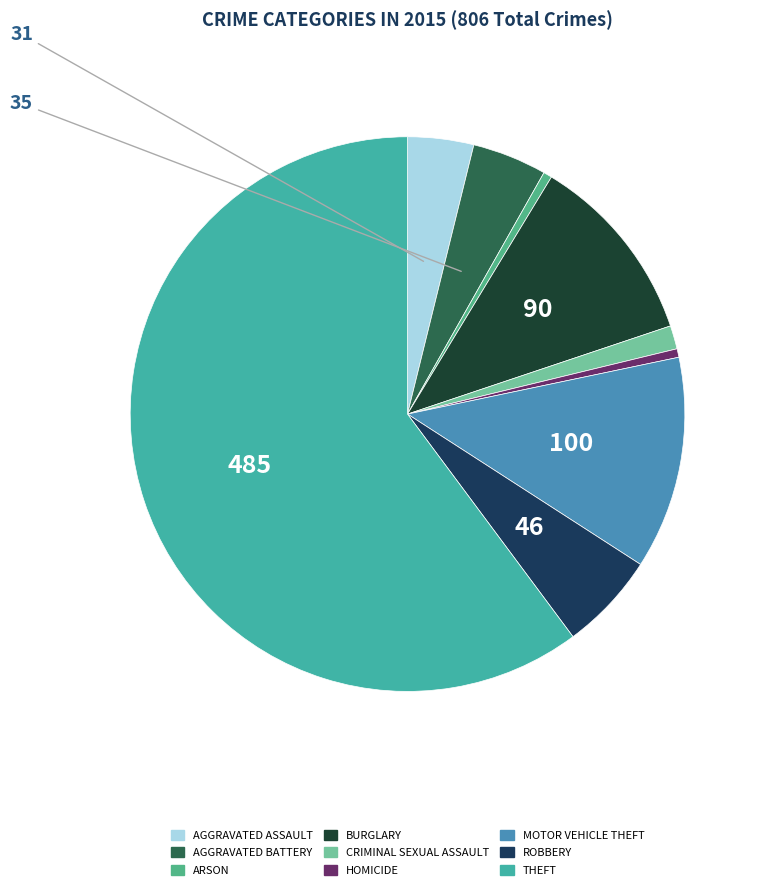

Which category accounts for the majority?

Theft